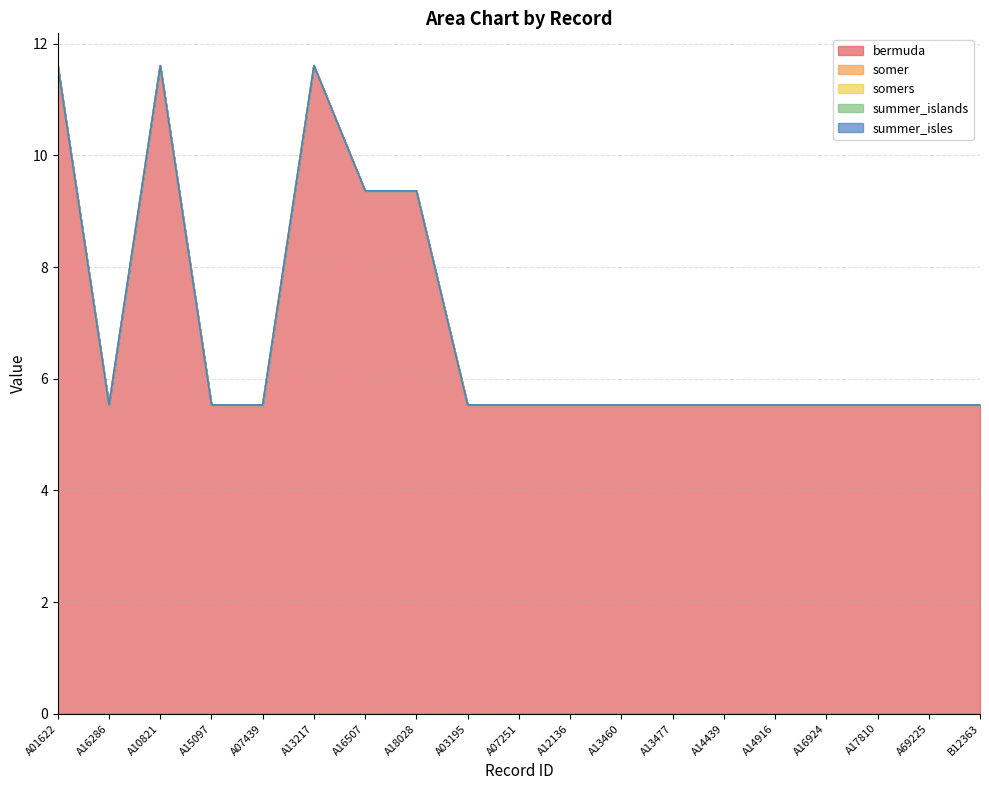

True or false: summer_islands and bermuda cross at least once.

False